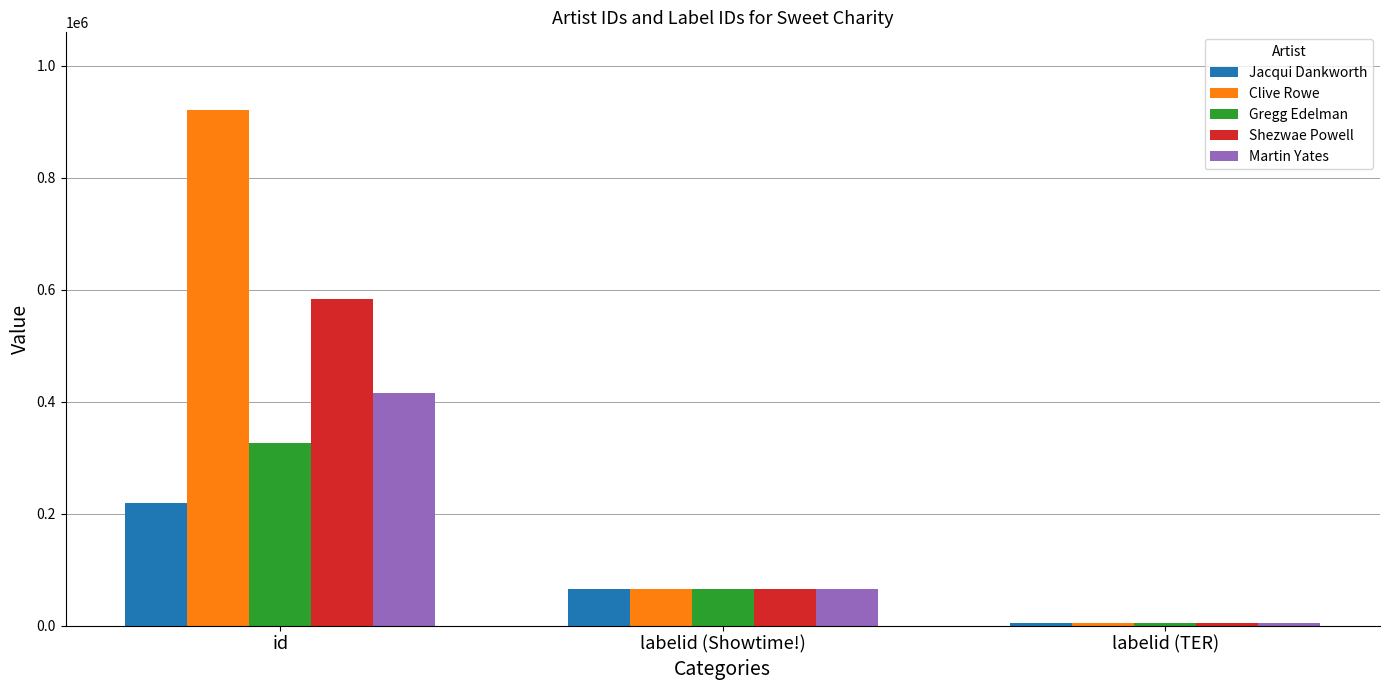

Rank the series at id from lowest to highest value.

Jacqui Dankworth, Gregg Edelman, Martin Yates, Shezwae Powell, Clive Rowe